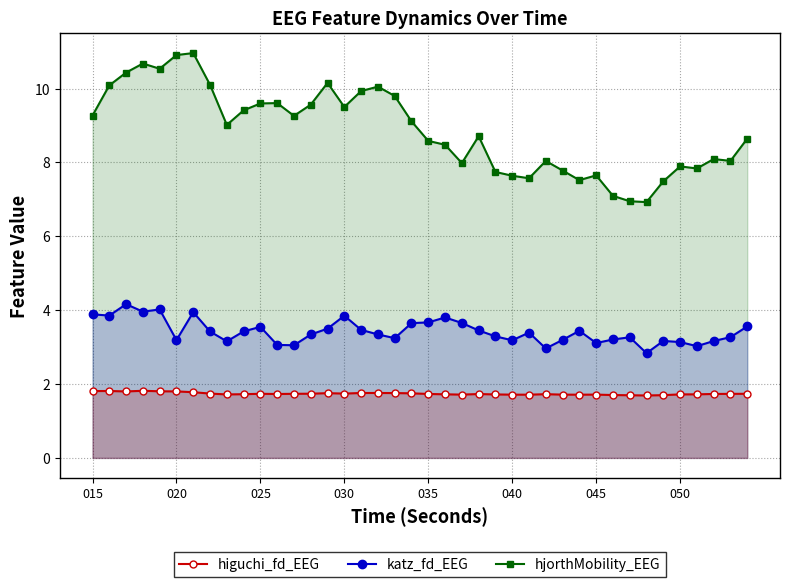

How many lines are shown in the chart?

3